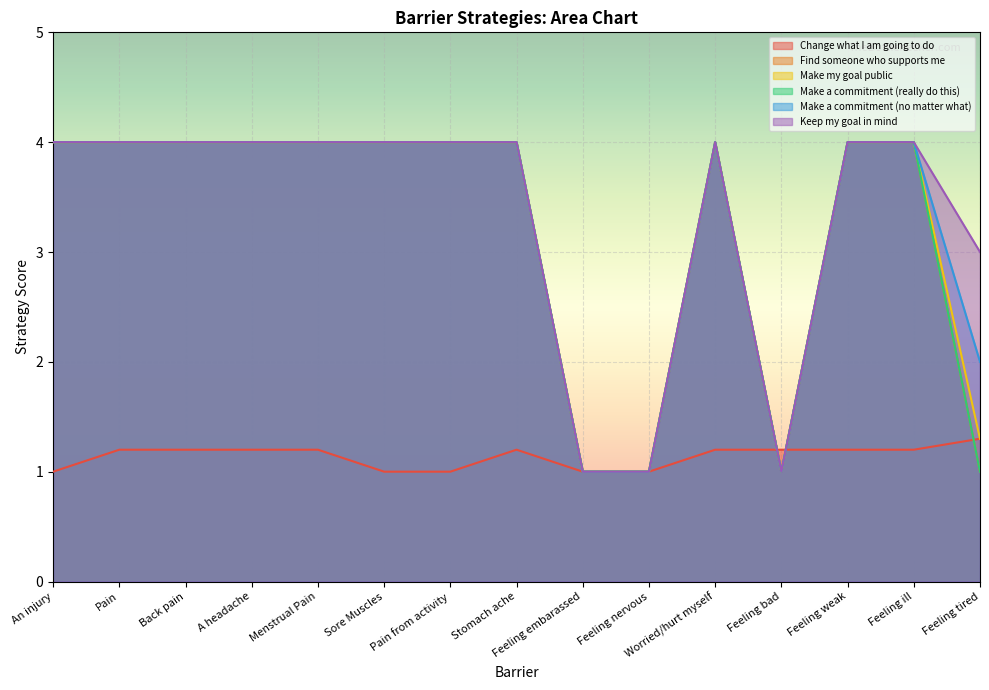

In Make a commitment (no matter what), how many points are lower than both neighbors (excluding endpoints)?

1